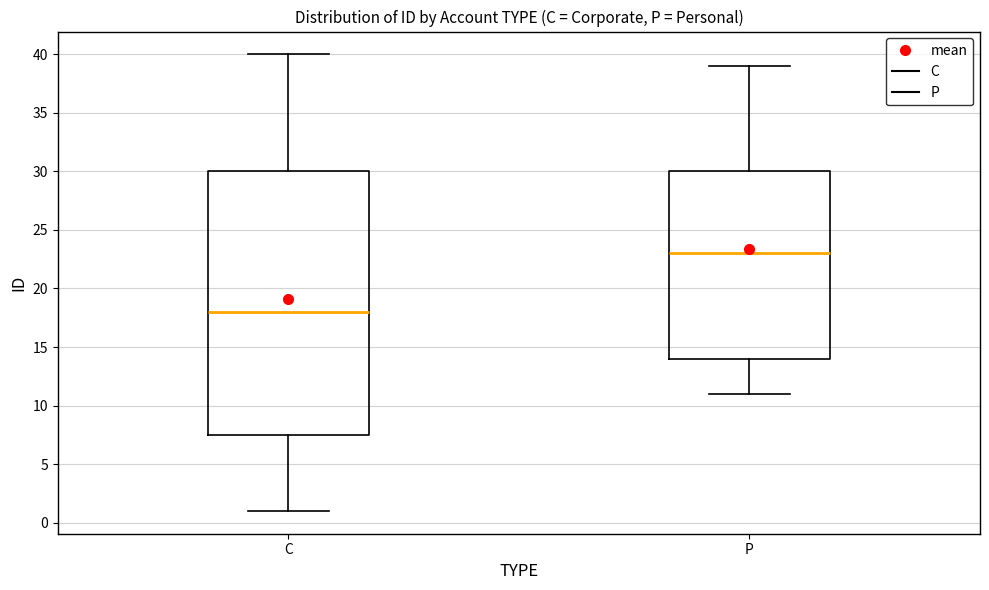

Reading left to right, read every box against the y-axis: the position of its median line, the range the box covers, and the ends of its whiskers. The values are not printed on the chart, so give them approximately, as read against the axis.

C: median 18.0, box 7.5 to 30.0, whiskers 1.0 to 40.0
P: median 23.0, box 14.0 to 30.0, whiskers 11.0 to 39.0